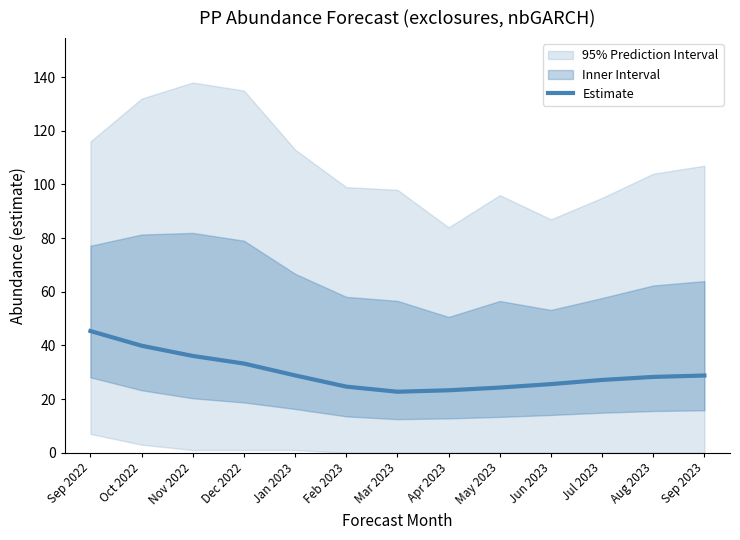

Where is the first local minimum?

Mar 2023